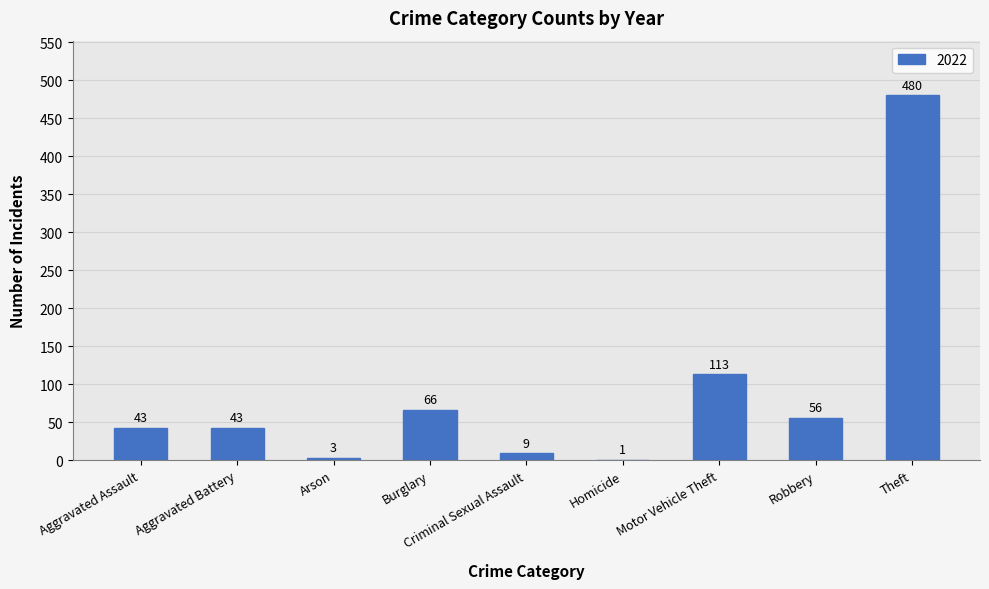

Are the bars horizontal?

No